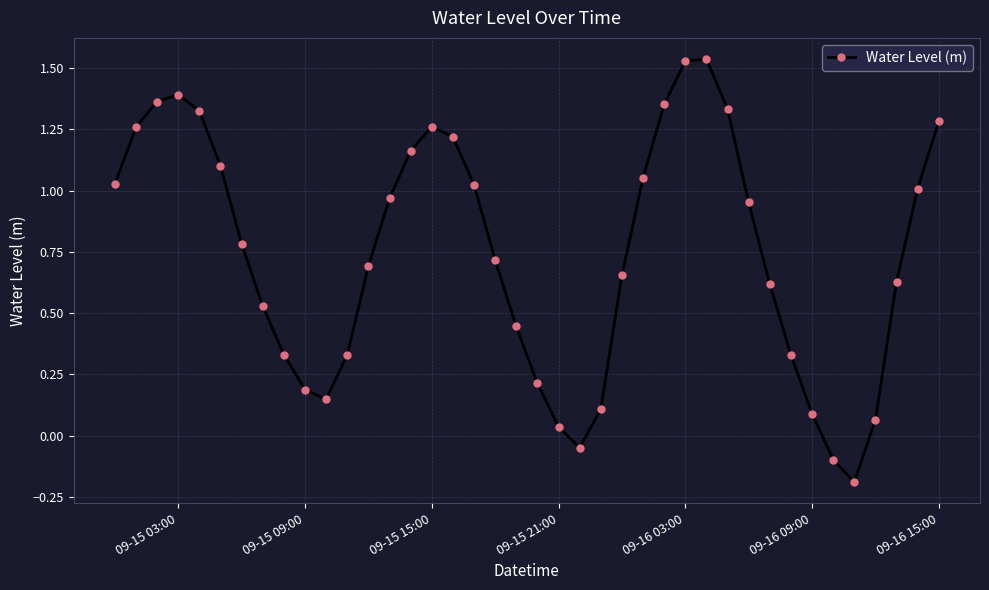

What is the sum of all values?

29.7